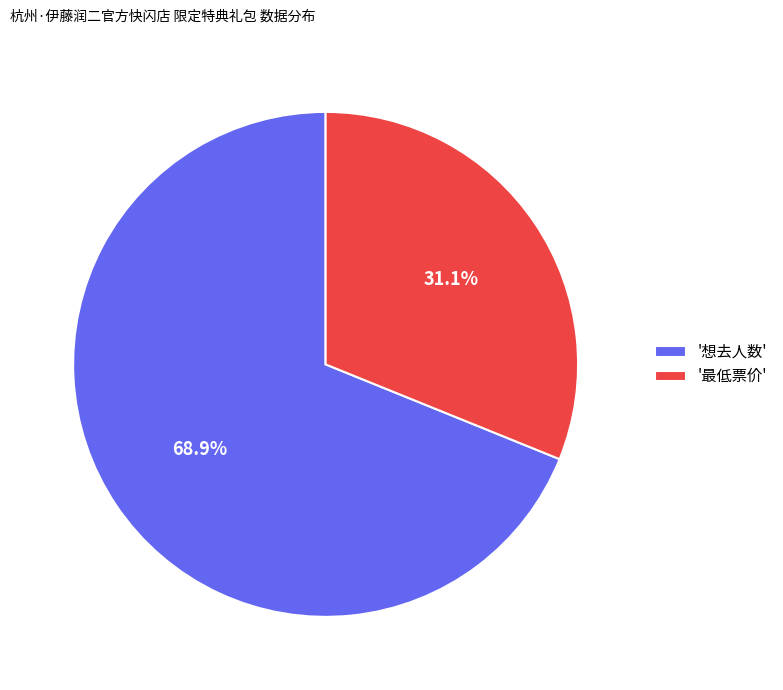

Is there any slice that represents more than half of the pie?

Yes